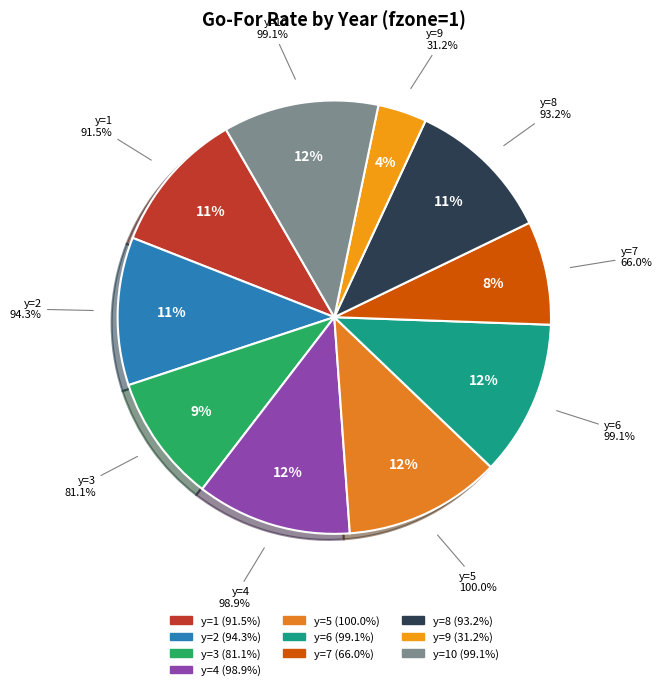

Which slice is the smallest?

y=9